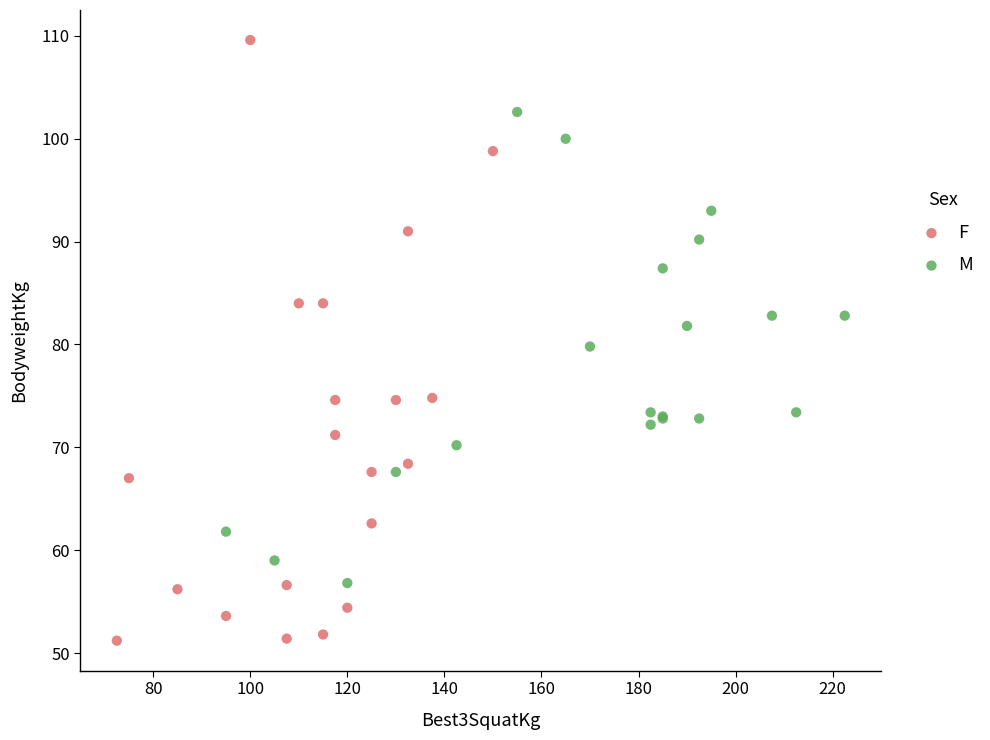

Which series has the largest Y range (max minus min)?

F